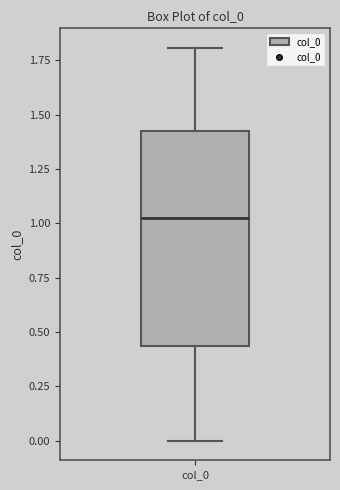

Transcribe this box plot: give where the median line is, the range the box spans, and where the two whiskers end, as read against the y-axis. The values are not printed on the chart, so give them approximately, as read against the axis.

median 1.00, box 0.45 to 1.40, whiskers 0.00 to 1.80